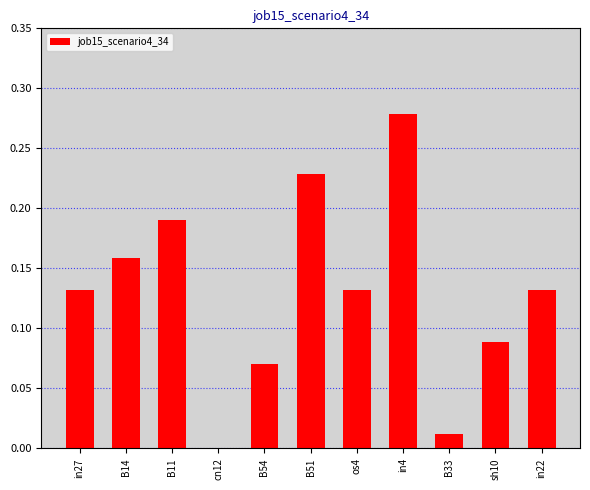

How many values are above zero?

10